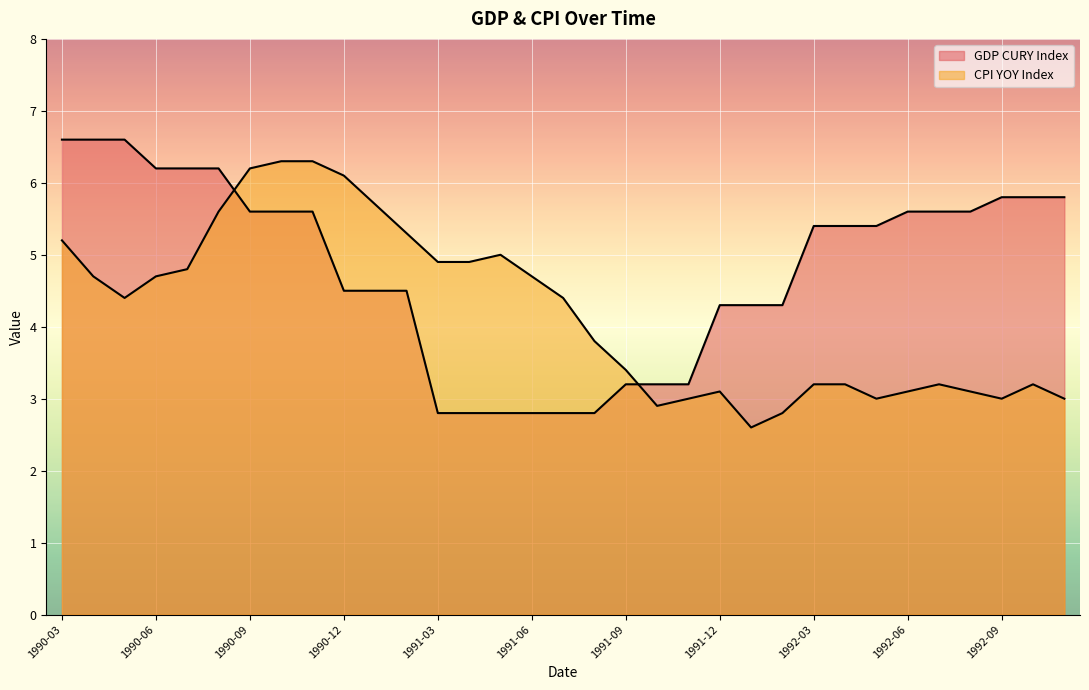

Reading right to left, list all the values displayed in this chart.

GDP CURY Index: 5.8	5.8	5.8	5.6	5.6	5.6	5.4	5.4	5.4	4.3	4.3	4.3	3.2	3.2	3.2	2.8	2.8	2.8	2.8	2.8	2.8	4.5	4.5	4.5	5.6	5.6	5.6	6.2	6.2	6.2	6.6	6.6	6.6
CPI YOY Index: 3.0	3.2	3.0	3.1	3.2	3.1	3.0	3.2	3.2	2.8	2.6	3.1	3.0	2.9	3.4	3.8	4.4	4.7	5.0	4.9	4.9	5.3	5.7	6.1	6.3	6.3	6.2	5.6	4.8	4.7	4.4	4.7	5.2